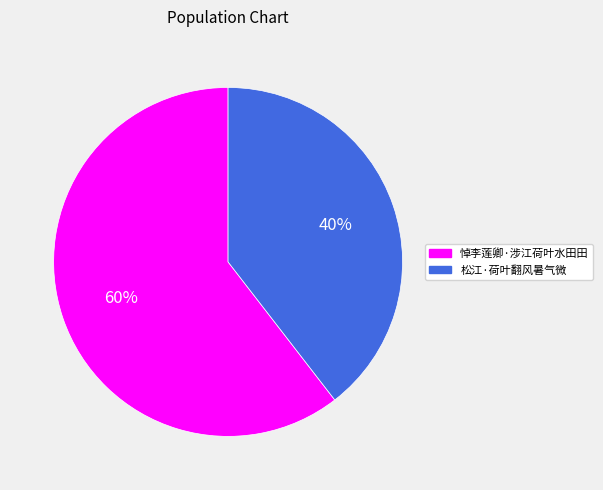

The 松江·荷叶翻风暑气微 slice represents 40% of the pie. True or false?

True